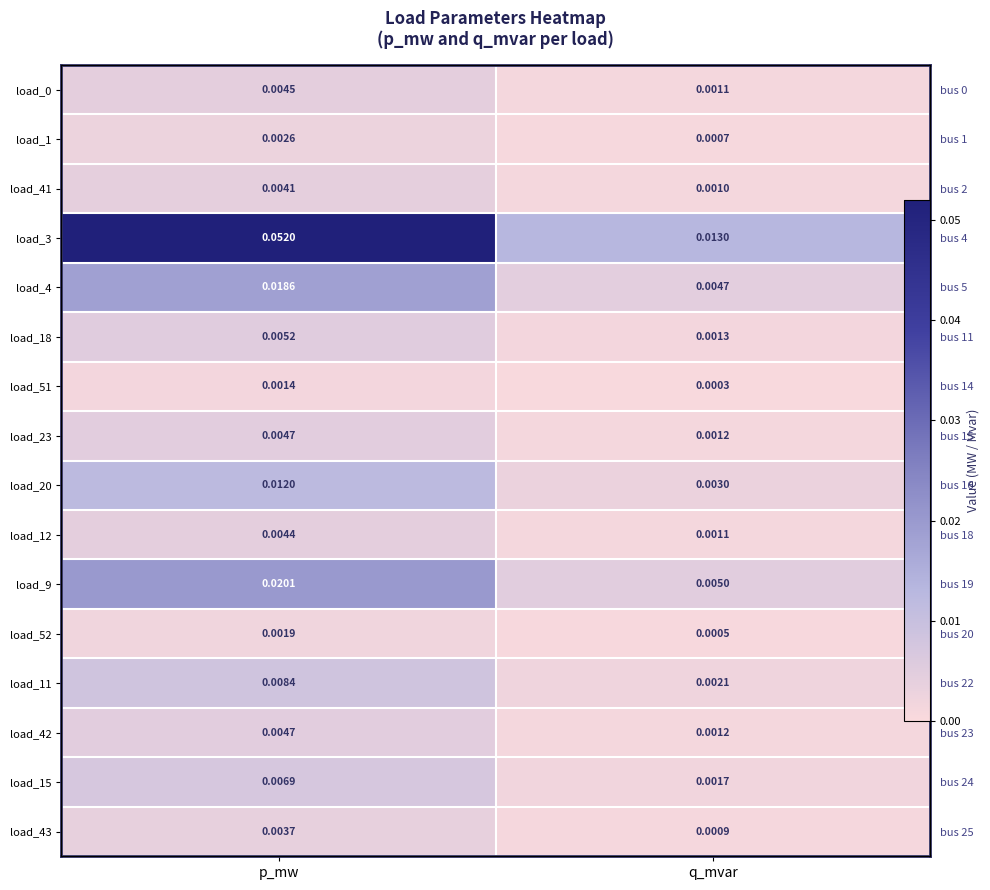

At which label is load_20 closest to 0?

q_mvar